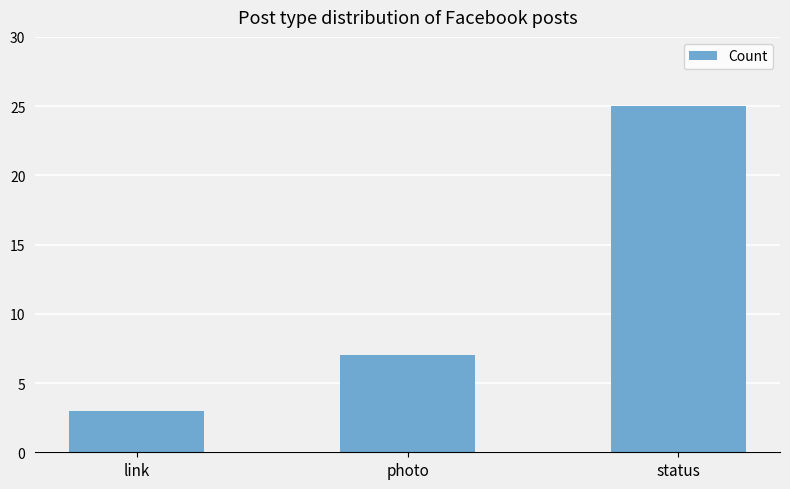

Between link and status, which is larger?

status